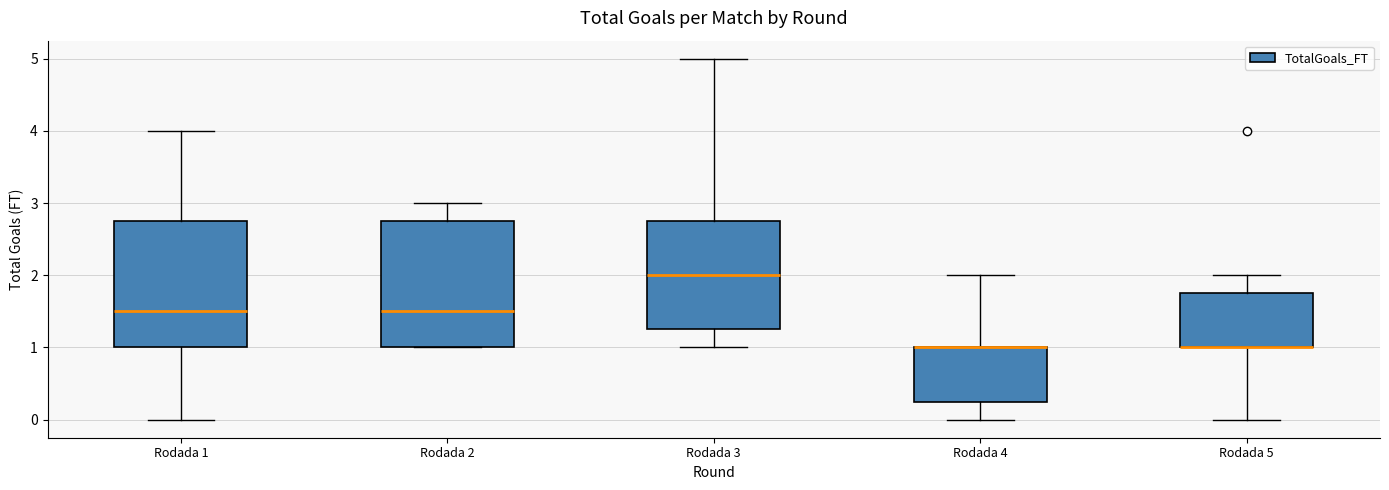

Where is the lower edge of the box for Rodada 5 on the y-axis? The values are not printed on the chart, so give them approximately, as read against the axis.

1.0